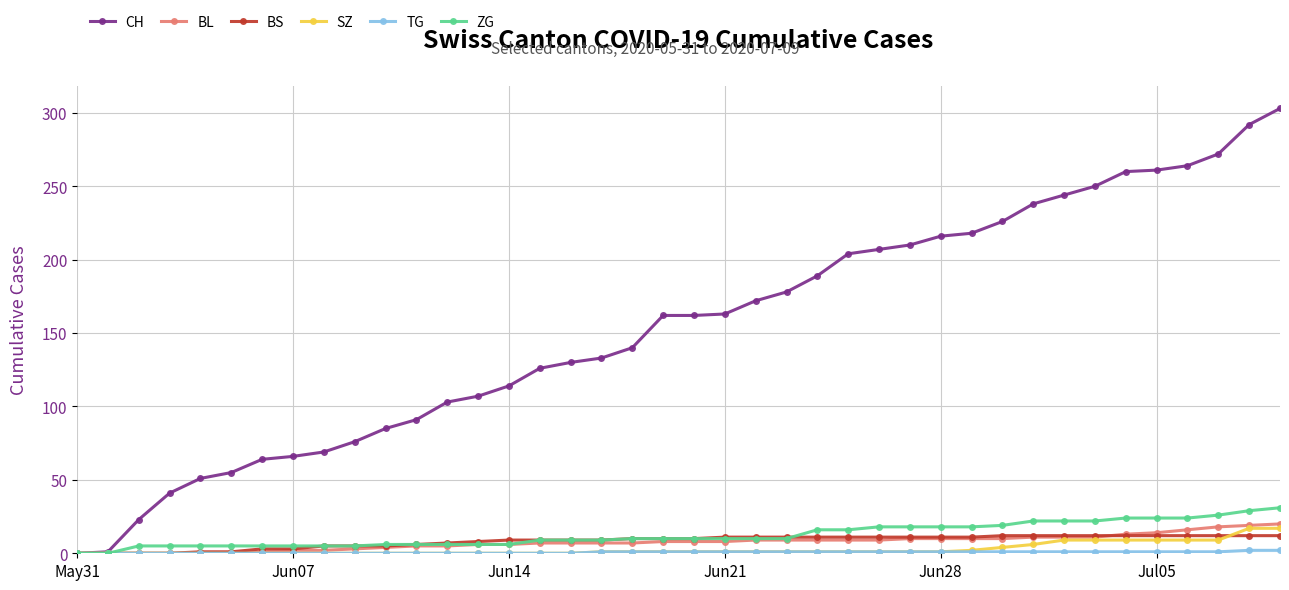

What is the value of the BS point at the 27th from the left?

11